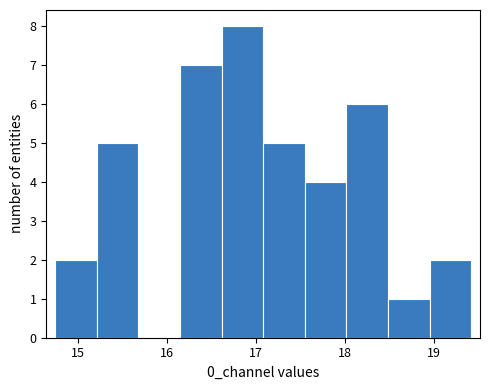

What is the height of the bar covering 14.7 to 15.2 on the x-axis? Neither the bar edges nor the heights are printed on the chart, so give them approximately, as read against the axes.

2